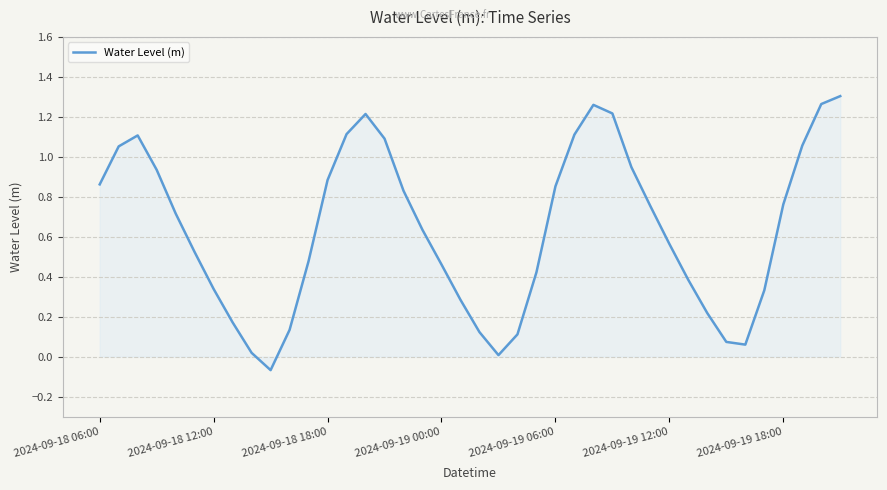

What is the difference between the maximum and minimum values?

1.4